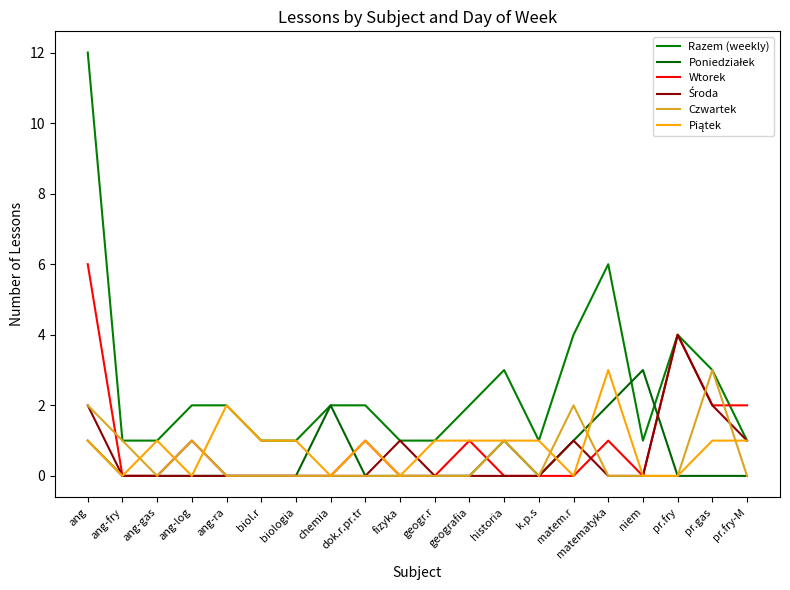

Which category has the highest value in the Razem (weekly) series?

ang